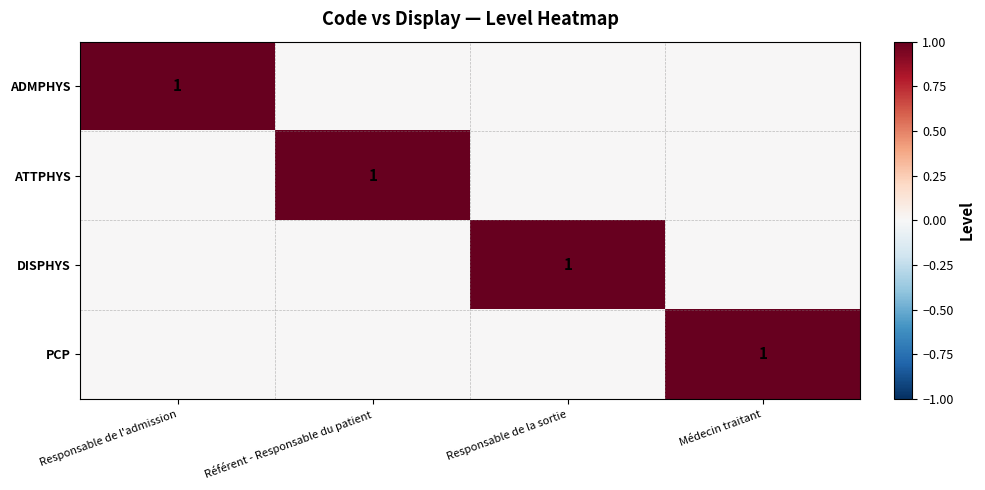

At which category is the sum across all series the highest?

Responsable de l'admission